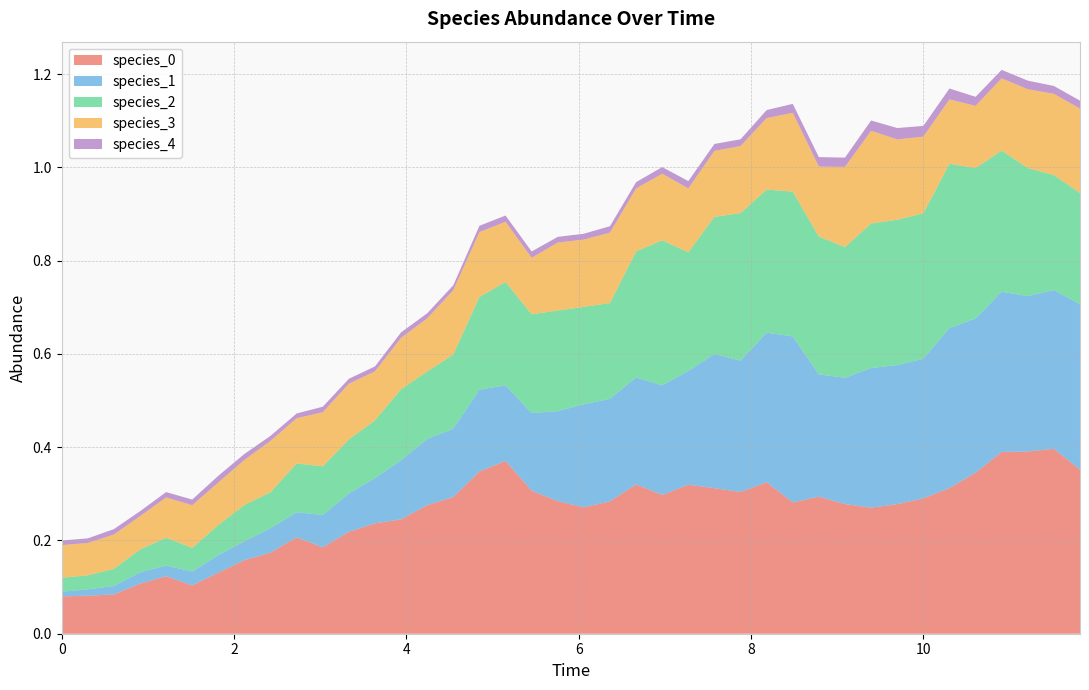

Reading left to right, what are all the values shown in this chart?

species_0: 0.1	0.1	0.1	0.1	0.1	0.1	0.1	0.2	0.2	0.2	0.2	0.2	0.2	0.2	0.3	0.3	0.3	0.4	0.3	0.3	0.3	0.3	0.3	0.3	0.3	0.3	0.3	0.3	0.3	0.3	0.3	0.3	0.3	0.3	0.3	0.3	0.4	0.4	0.4	0.4
species_1: 0.0	0.0	0.0	0.0	0.0	0.0	0.0	0.0	0.1	0.1	0.1	0.1	0.1	0.1	0.1	0.1	0.2	0.2	0.2	0.2	0.2	0.2	0.2	0.2	0.2	0.3	0.3	0.3	0.4	0.3	0.3	0.3	0.3	0.3	0.3	0.3	0.3	0.3	0.3	0.4
species_2: 0.0	0.0	0.0	0.0	0.1	0.1	0.1	0.1	0.1	0.1	0.1	0.1	0.1	0.2	0.1	0.2	0.2	0.2	0.2	0.2	0.2	0.2	0.3	0.3	0.3	0.3	0.3	0.3	0.3	0.3	0.3	0.3	0.3	0.3	0.4	0.3	0.3	0.3	0.2	0.2
species_3: 0.1	0.1	0.1	0.1	0.1	0.1	0.1	0.1	0.1	0.1	0.1	0.1	0.1	0.1	0.1	0.1	0.1	0.1	0.1	0.1	0.1	0.2	0.1	0.1	0.1	0.1	0.1	0.2	0.2	0.2	0.2	0.2	0.2	0.2	0.1	0.1	0.2	0.2	0.2	0.2
species_4: 0.0	0.0	0.0	0.0	0.0	0.0	0.0	0.0	0.0	0.0	0.0	0.0	0.0	0.0	0.0	0.0	0.0	0.0	0.0	0.0	0.0	0.0	0.0	0.0	0.0	0.0	0.0	0.0	0.0	0.0	0.0	0.0	0.0	0.0	0.0	0.0	0.0	0.0	0.0	0.0